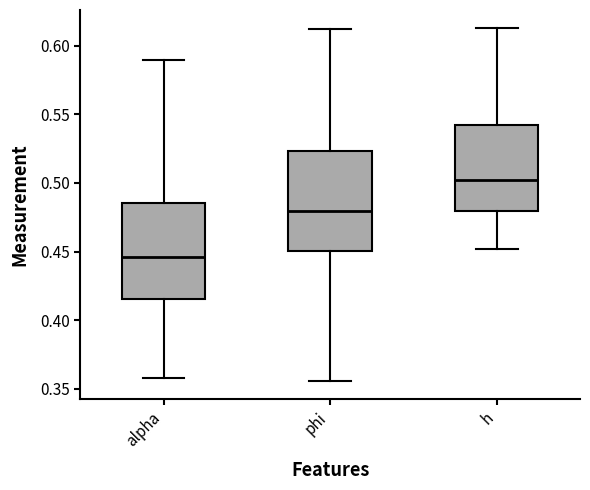

Where is the lower edge of the box for phi on the y-axis? The values are not printed on the chart, so give them approximately, as read against the axis.

0.450